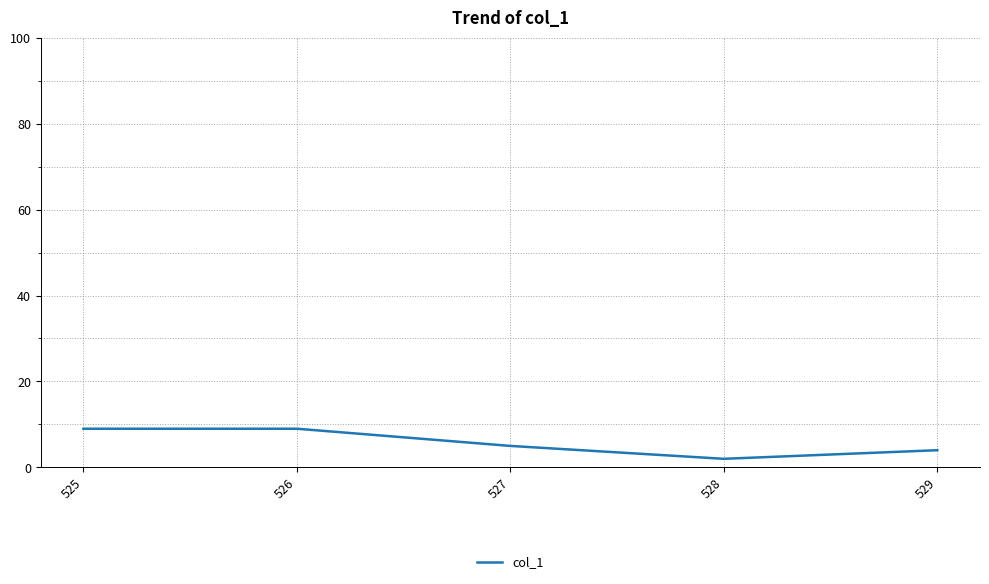

Reading right to left, what are all the values shown in this chart?

529=4	528=2	527=5	526=9	525=9